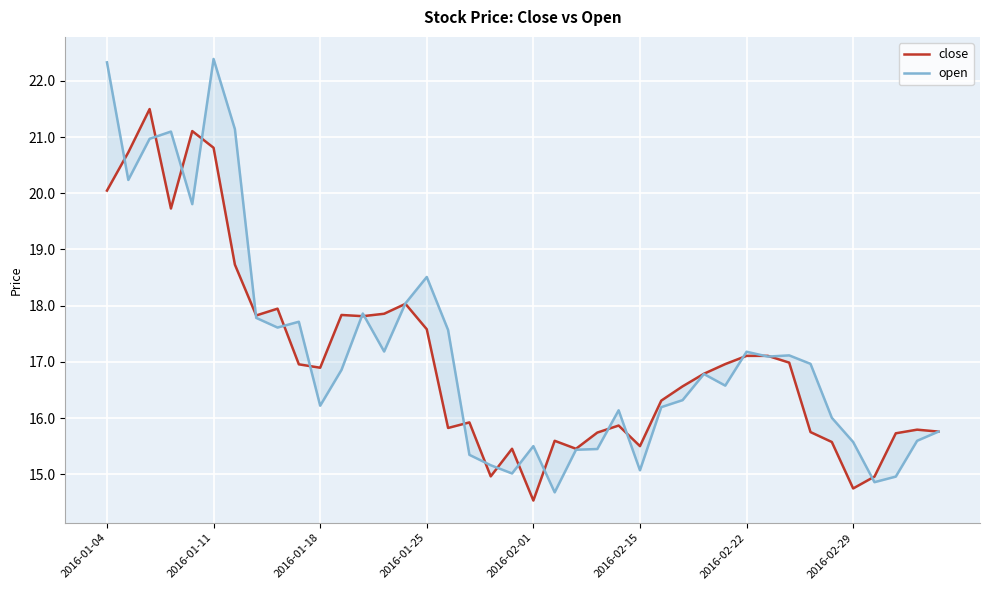

What is the minimum value for open?

14.7